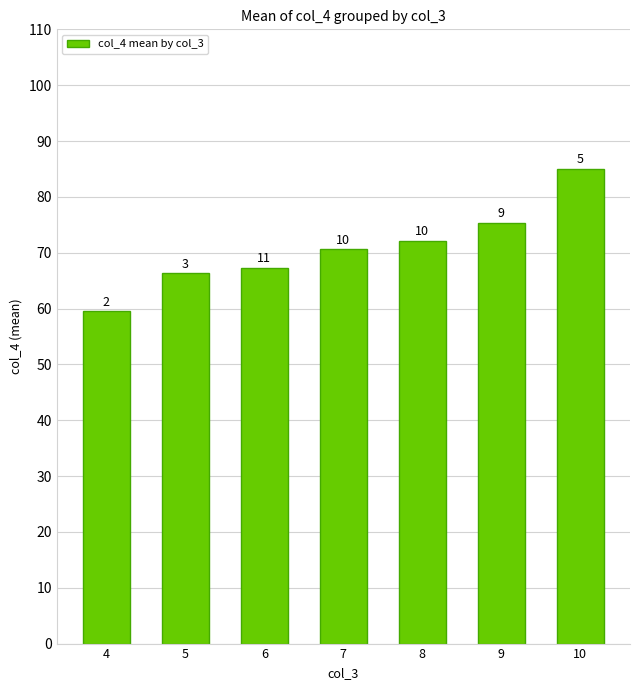

Does the chart contain any negative values?

No